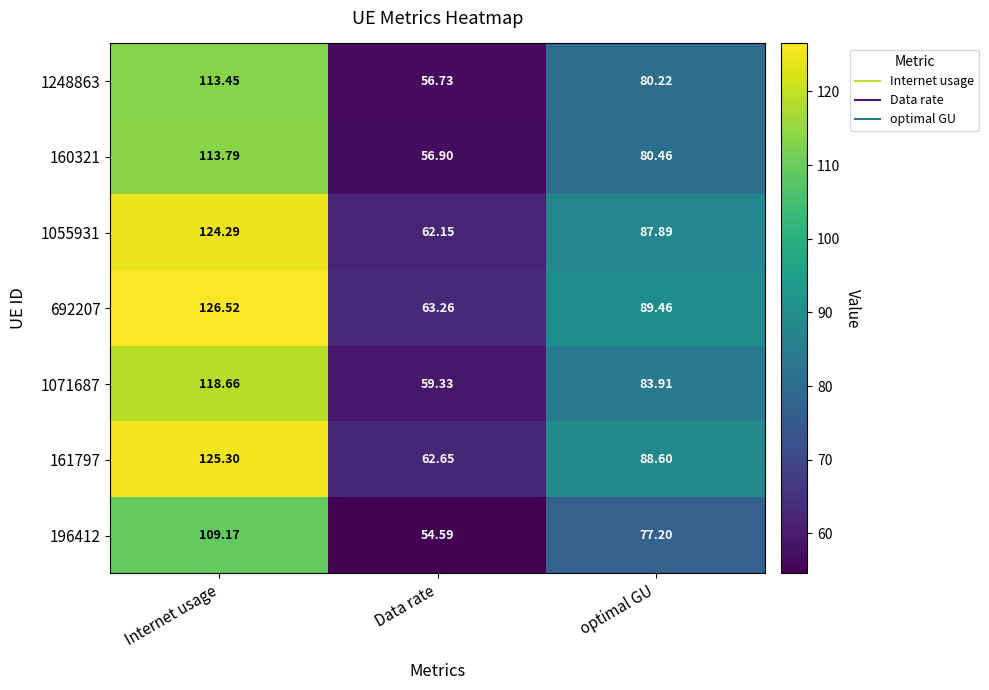

At which label does 1055931 first exceed 87?

Internet usage